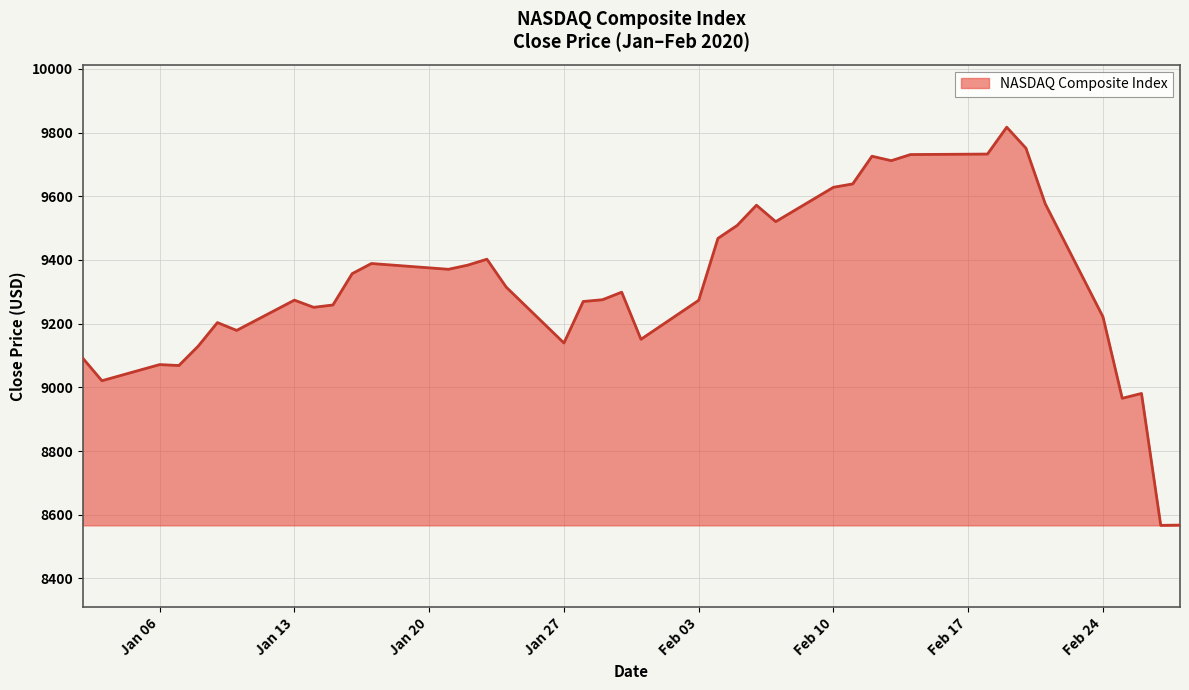

What is the maximum value shown in the chart?

9817.2